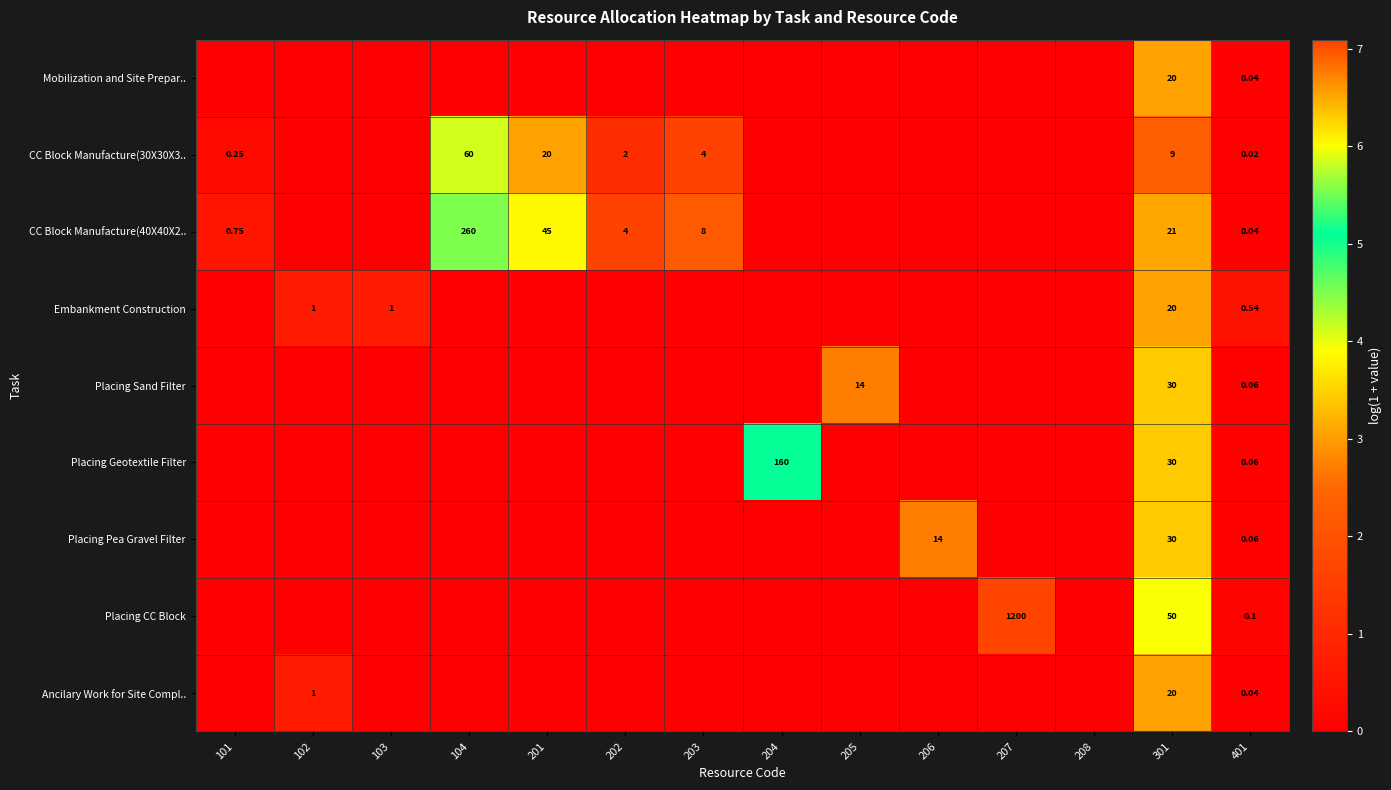

The value of Placing Sand Filter at 401 is 0.1. True or false?

False